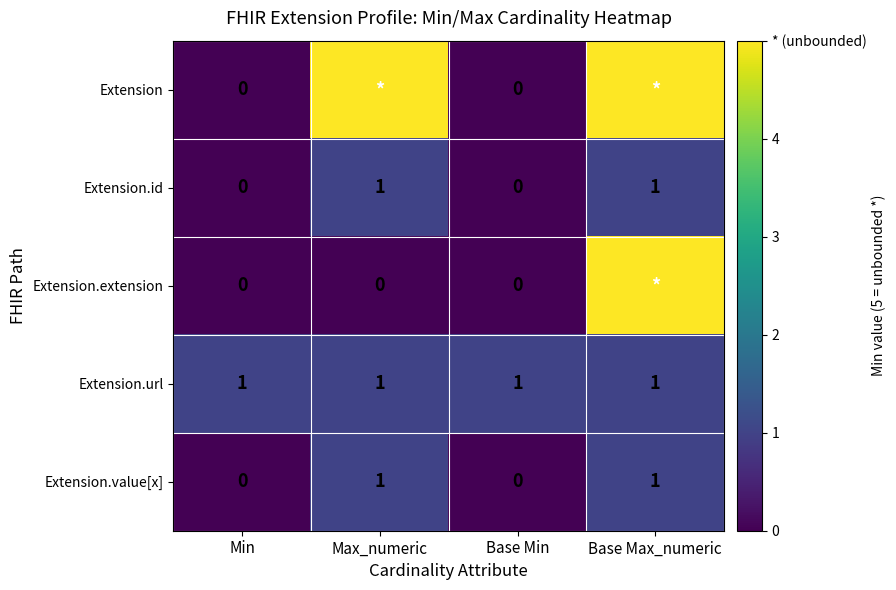

Count the Extension.value[x] values in the range 0 to 1.

4